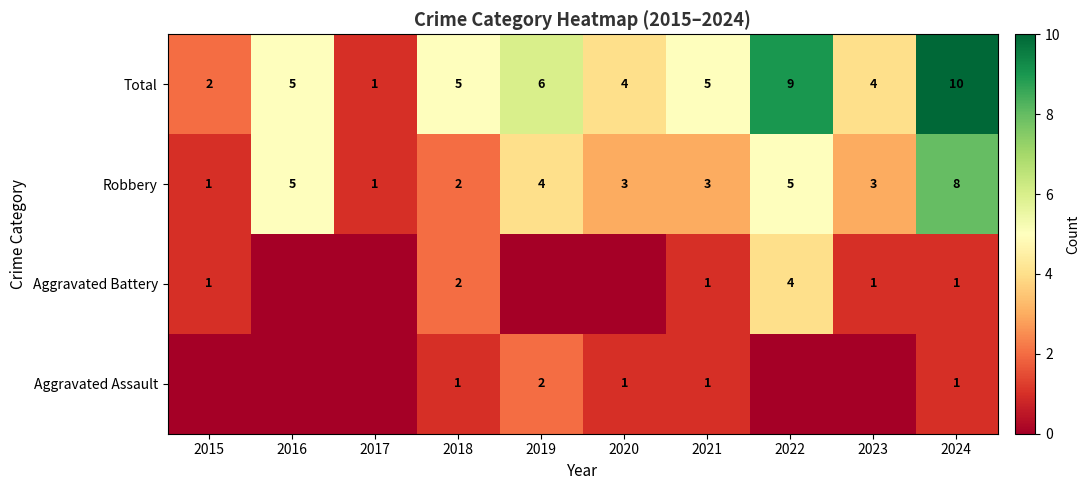

What is the difference between the Total values at 2018 and 2015?

3